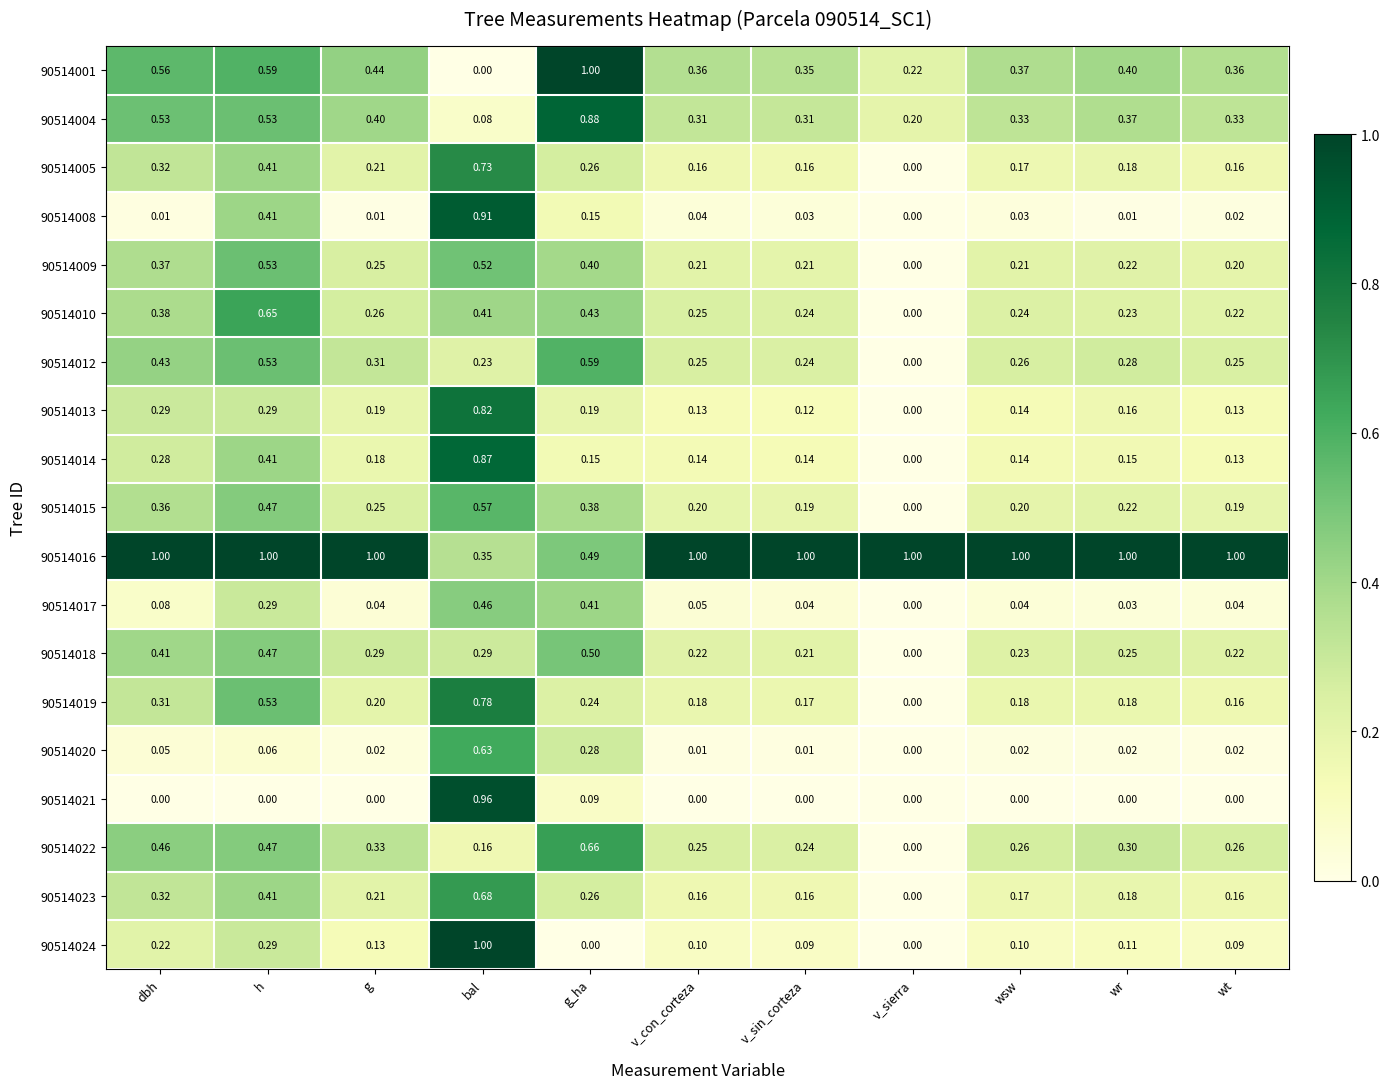

Where is 90514023 nearest to the value 0?

v_sierra